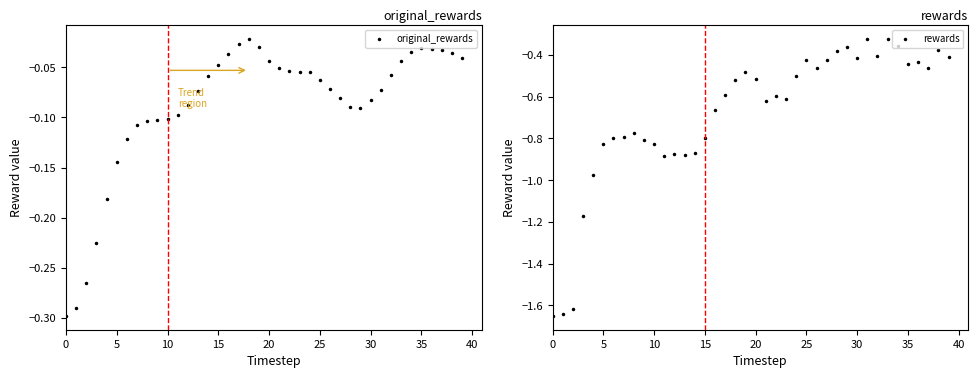

What is the value of the original_rewards point at the 5th from the left?

-0.2